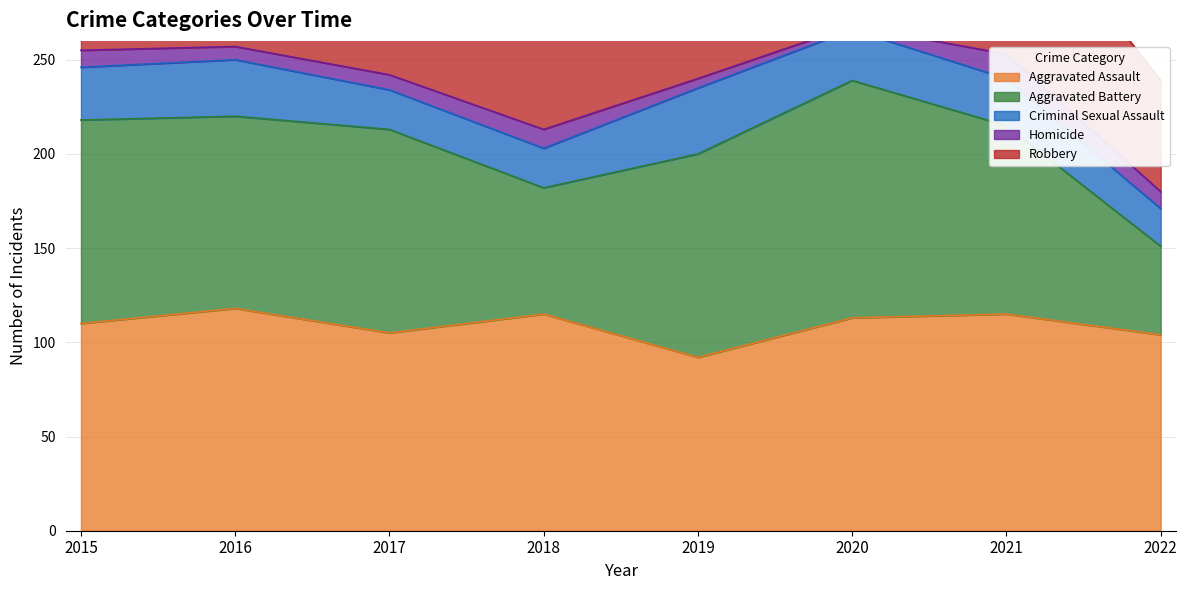

Which category has the lowest value in the Aggravated Battery series?

2022